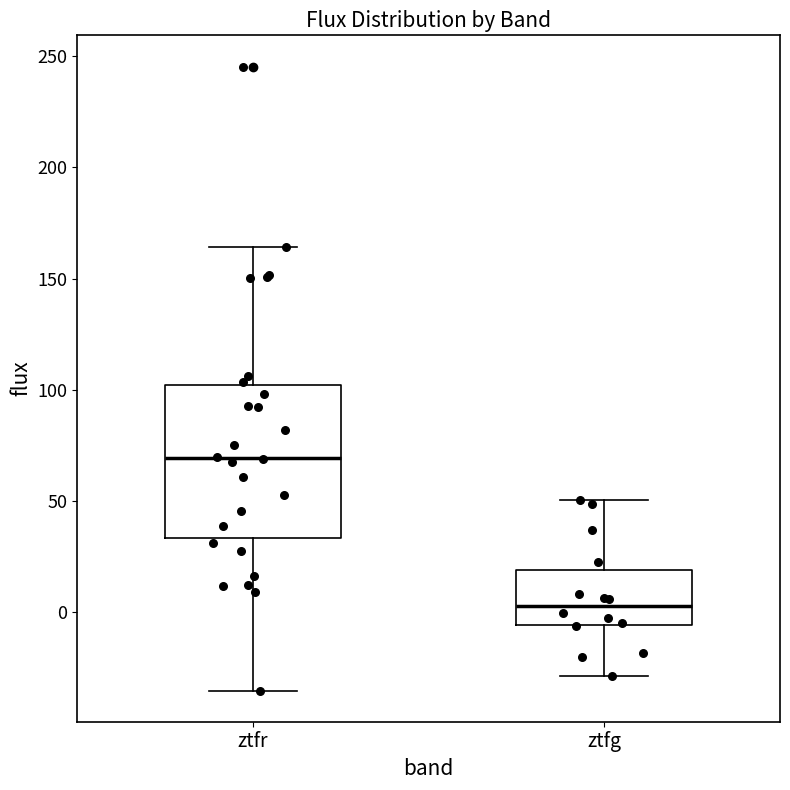

Which box's median line is the highest?

ztfr